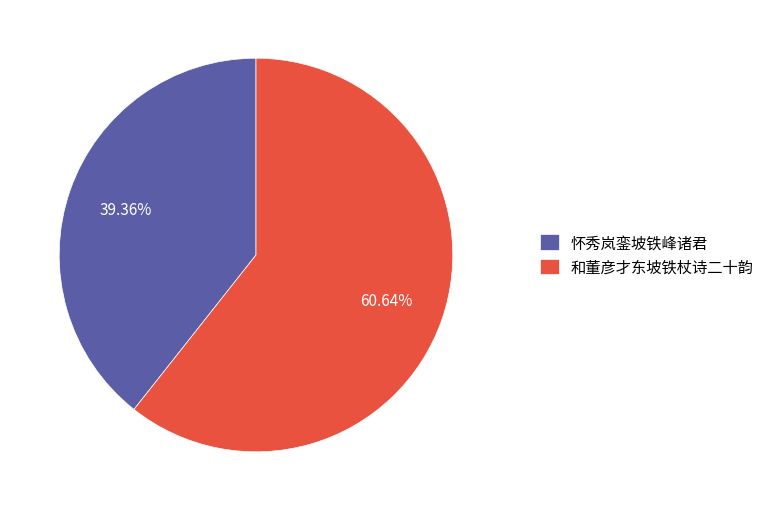

How many slices are in this pie chart?

2